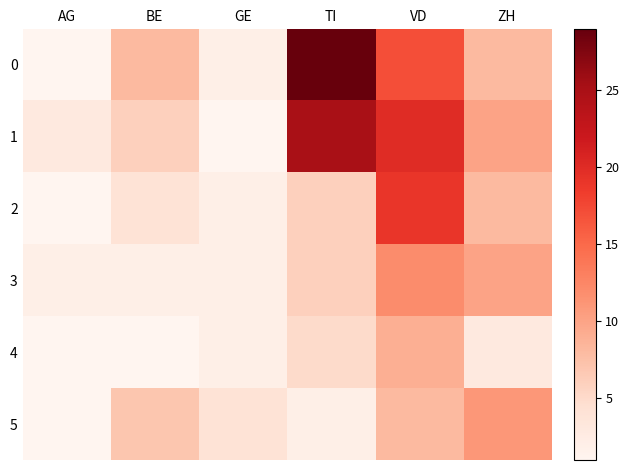

Reading left to right, extract all data points from this chart.

0: AG=1	BE=8	GE=2	TI=29	VD=17	ZH=8
1: AG=3	BE=6	GE=1	TI=25	VD=20	ZH=10
2: AG=1	BE=4	GE=2	TI=6	VD=19	ZH=8
3: AG=2	BE=2	GE=2	TI=6	VD=12	ZH=10
4: AG=1	BE=1	GE=2	TI=5	VD=9	ZH=3
5: AG=1	BE=7	GE=4	TI=2	VD=8	ZH=11